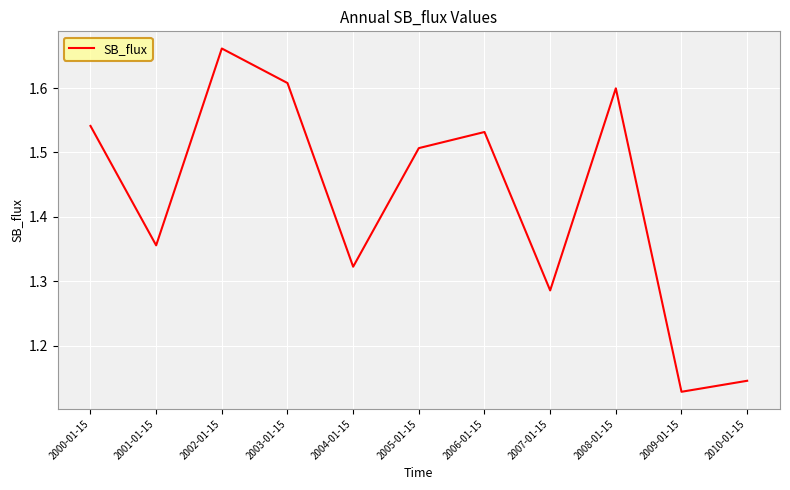

Does the chart have visible grid lines?

Yes